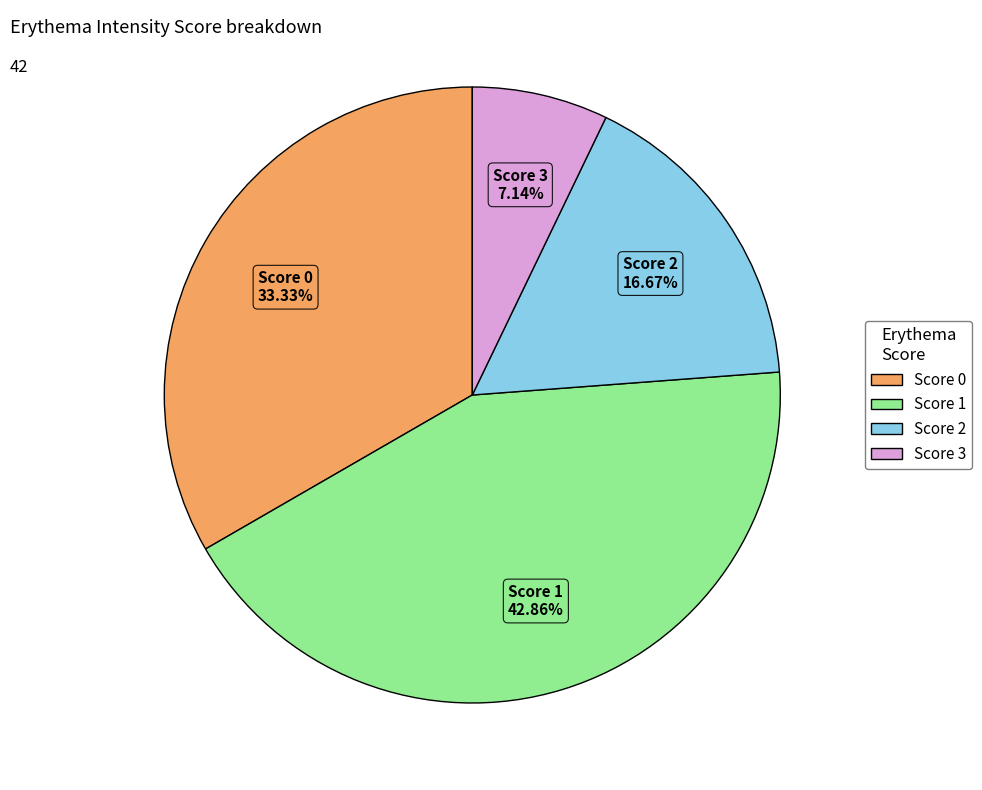

What is the ratio of the value at Score 0 to the value at Score 2?

2.0